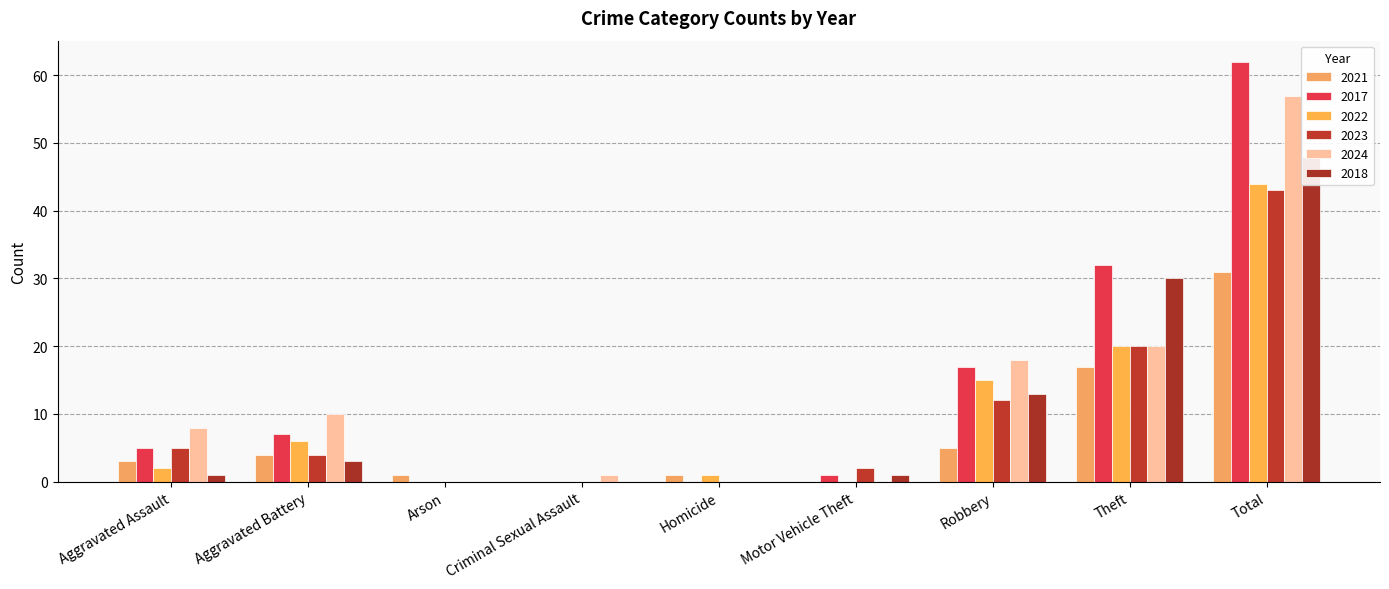

The 2022 series shows 17 at Motor Vehicle Theft. True or false?

False